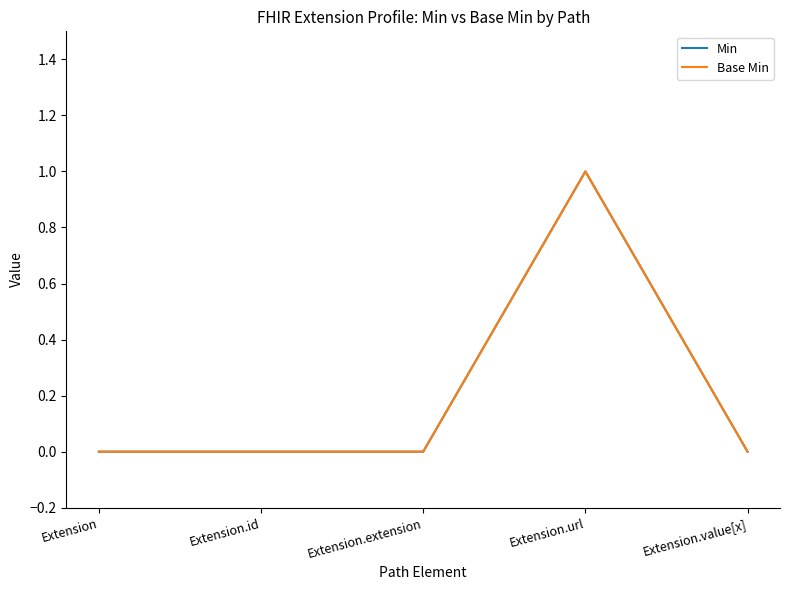

How many lines are shown in the chart?

2